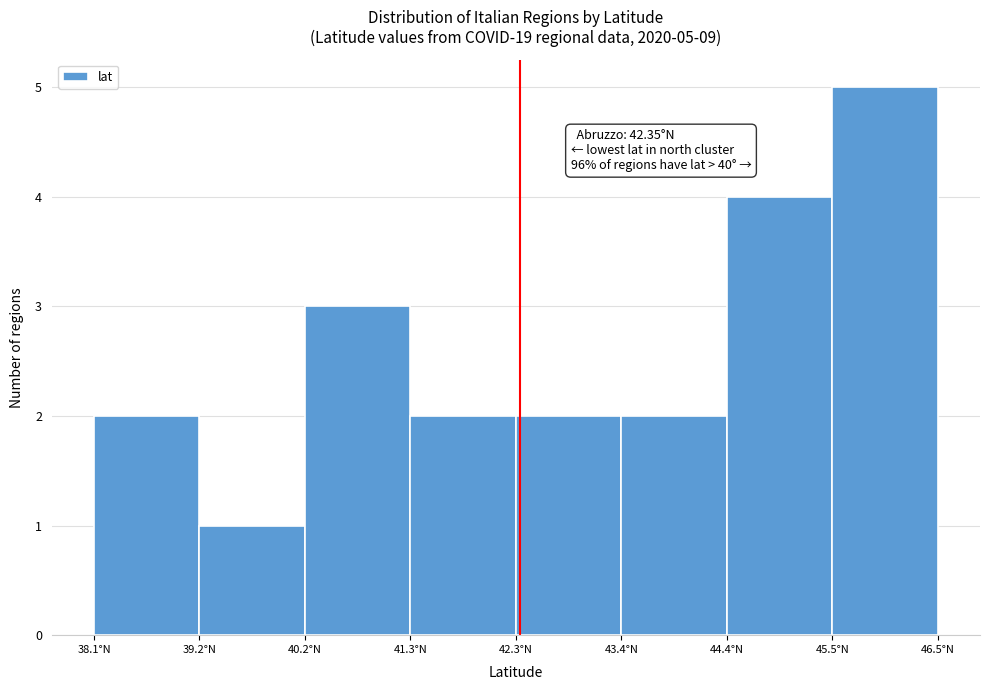

Which range on the x-axis has the tallest bar?

45.4 to 46.4